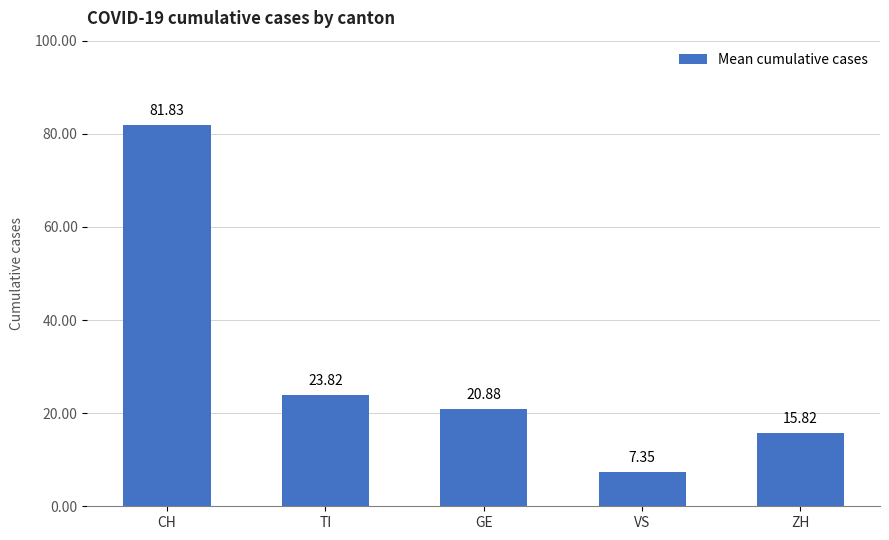

Rank the categories by value from highest to lowest.

CH, TI, GE, ZH, VS